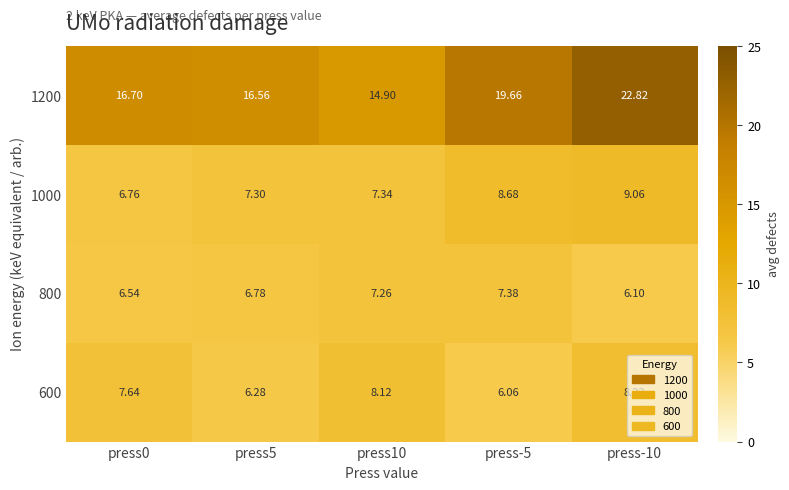

Is the value of 1200 at press0 greater than the value of 800 at press-10?

Yes